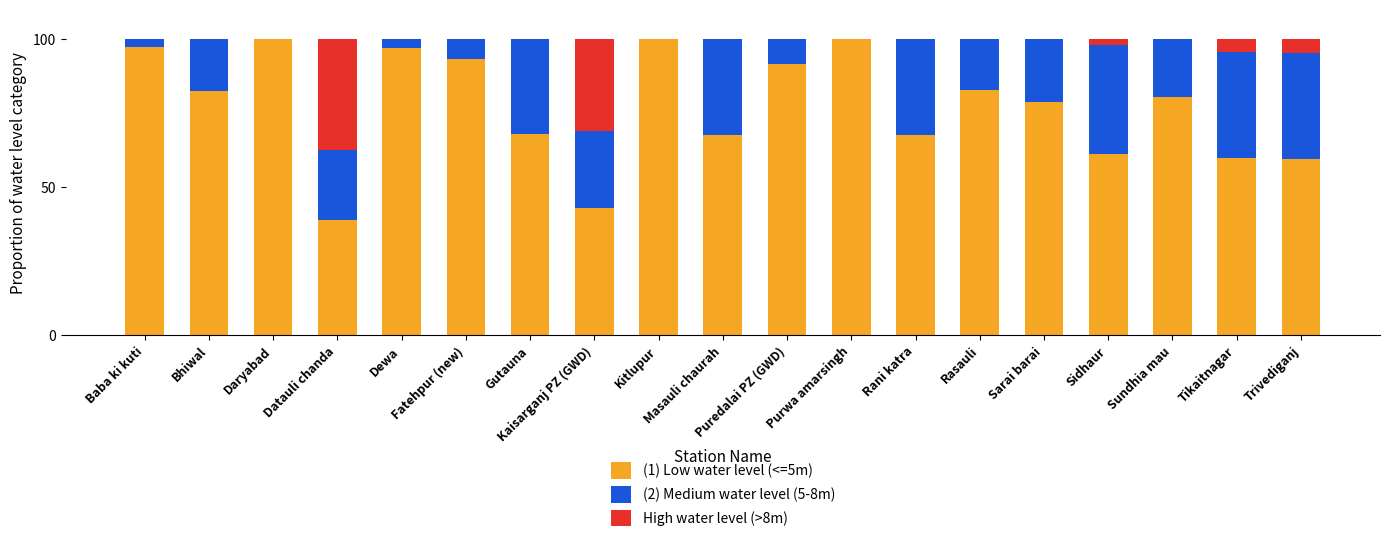

What is the maximum value for (1) Low water level (<=5m)?

100.0